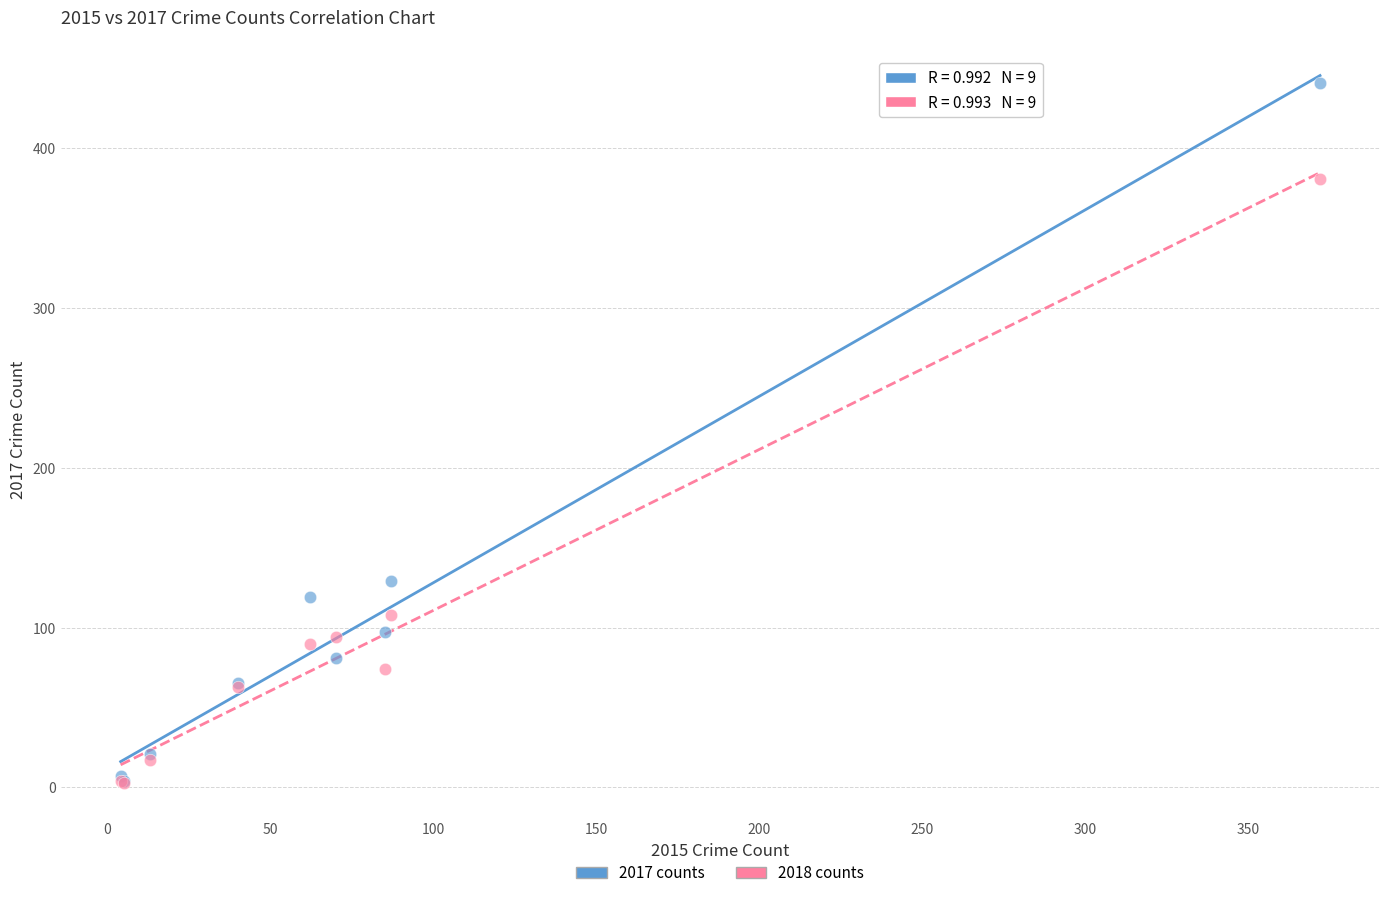

Which series has the widest spread of Y values?

2017 counts